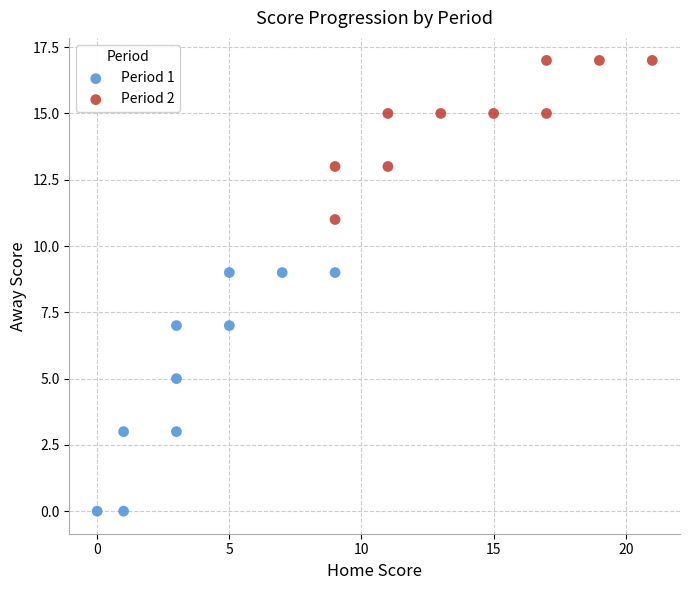

Which series has the largest Y range (max minus min)?

Period 1